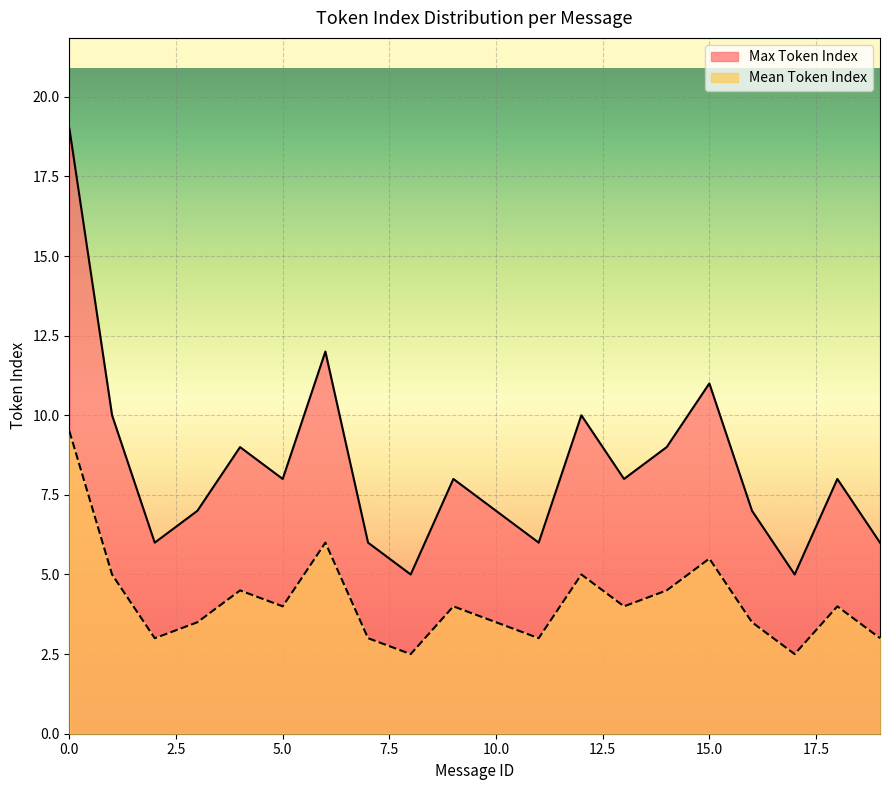

True or false: Max Token Index and Mean Token Index intersect in this chart.

False